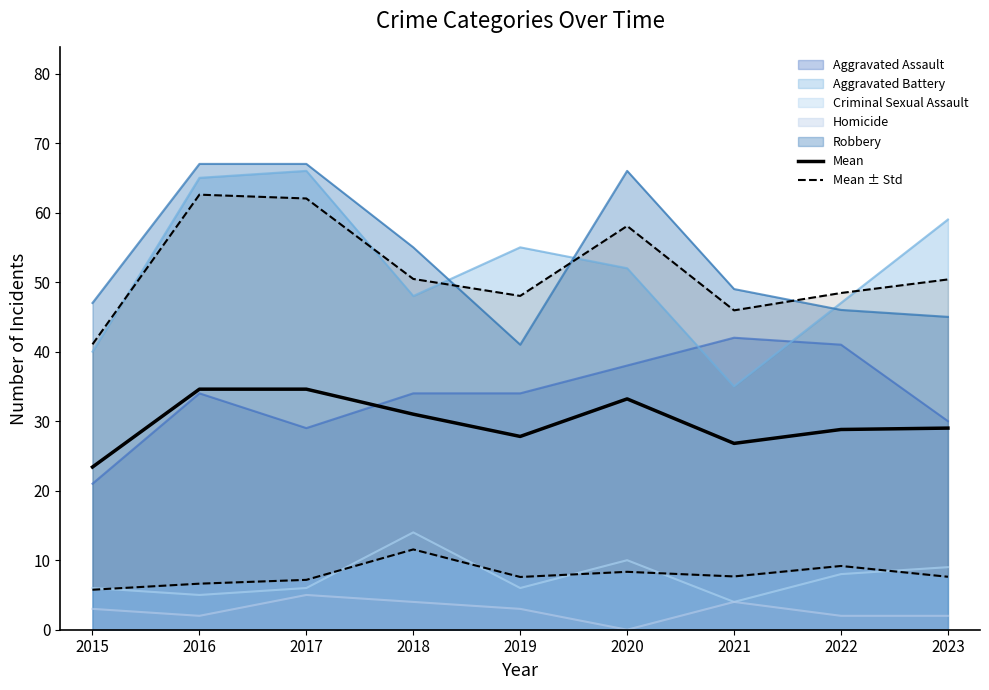

Is the value of Mean ± Std at 2018 greater than the value of Mean at 2021?

Yes